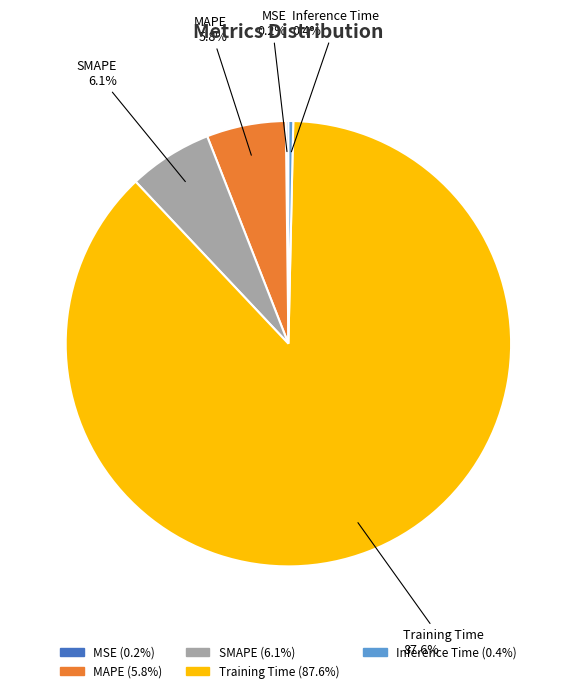

To the nearest percent, what portion does Training Time represent?

88%